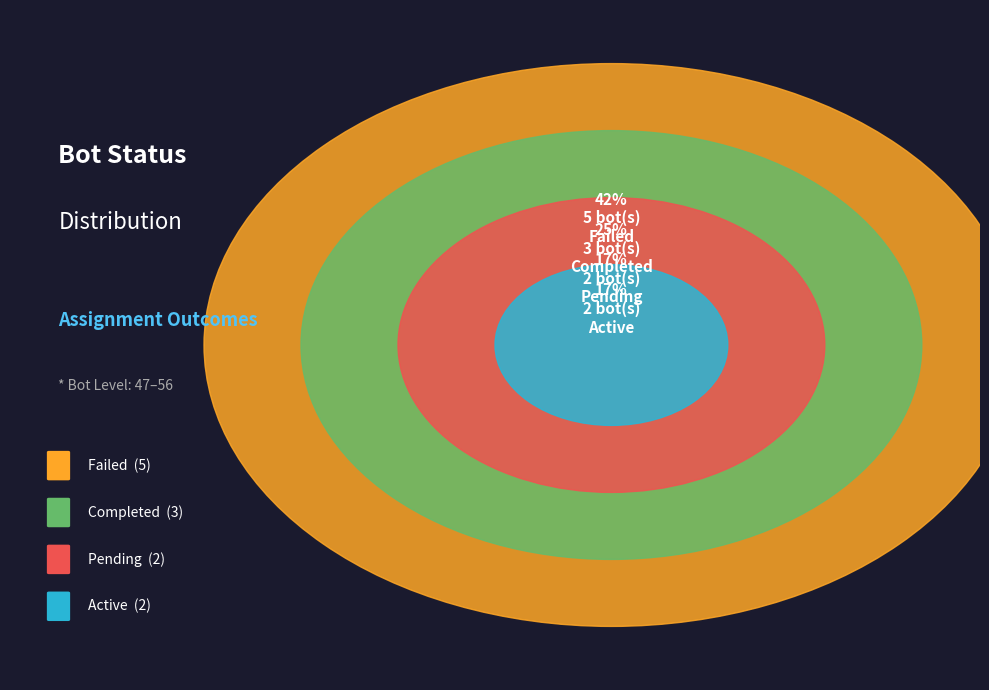

Is Bot4 the majority of the pie?

No